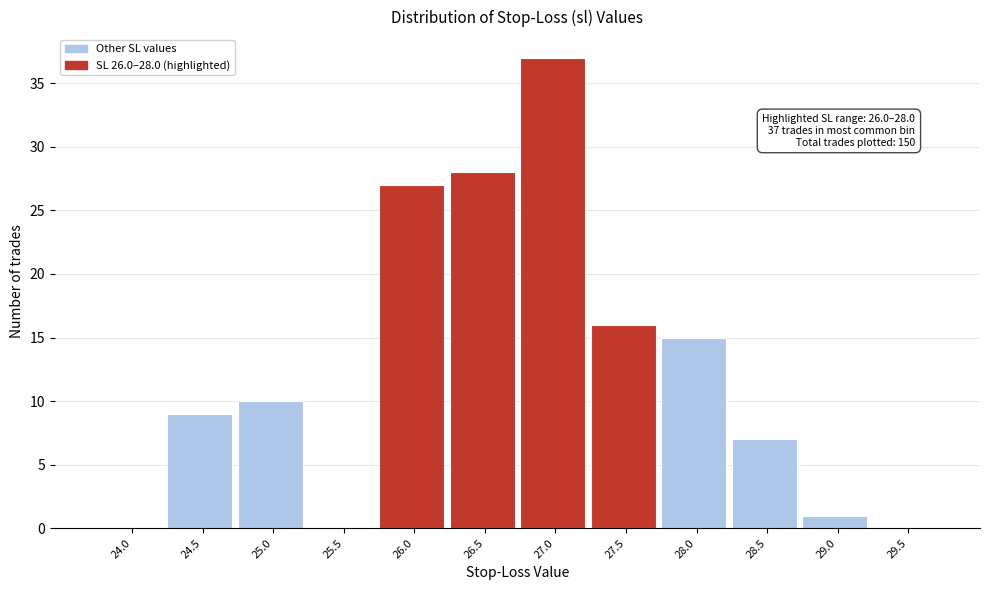

Reading left to right, list all the values displayed in this chart.

24.0=0	24.5=9	25.0=10	25.5=0	26.0=27	26.5=28	27.0=37	27.5=16	28.0=15	28.5=7	29.0=1	29.5=0